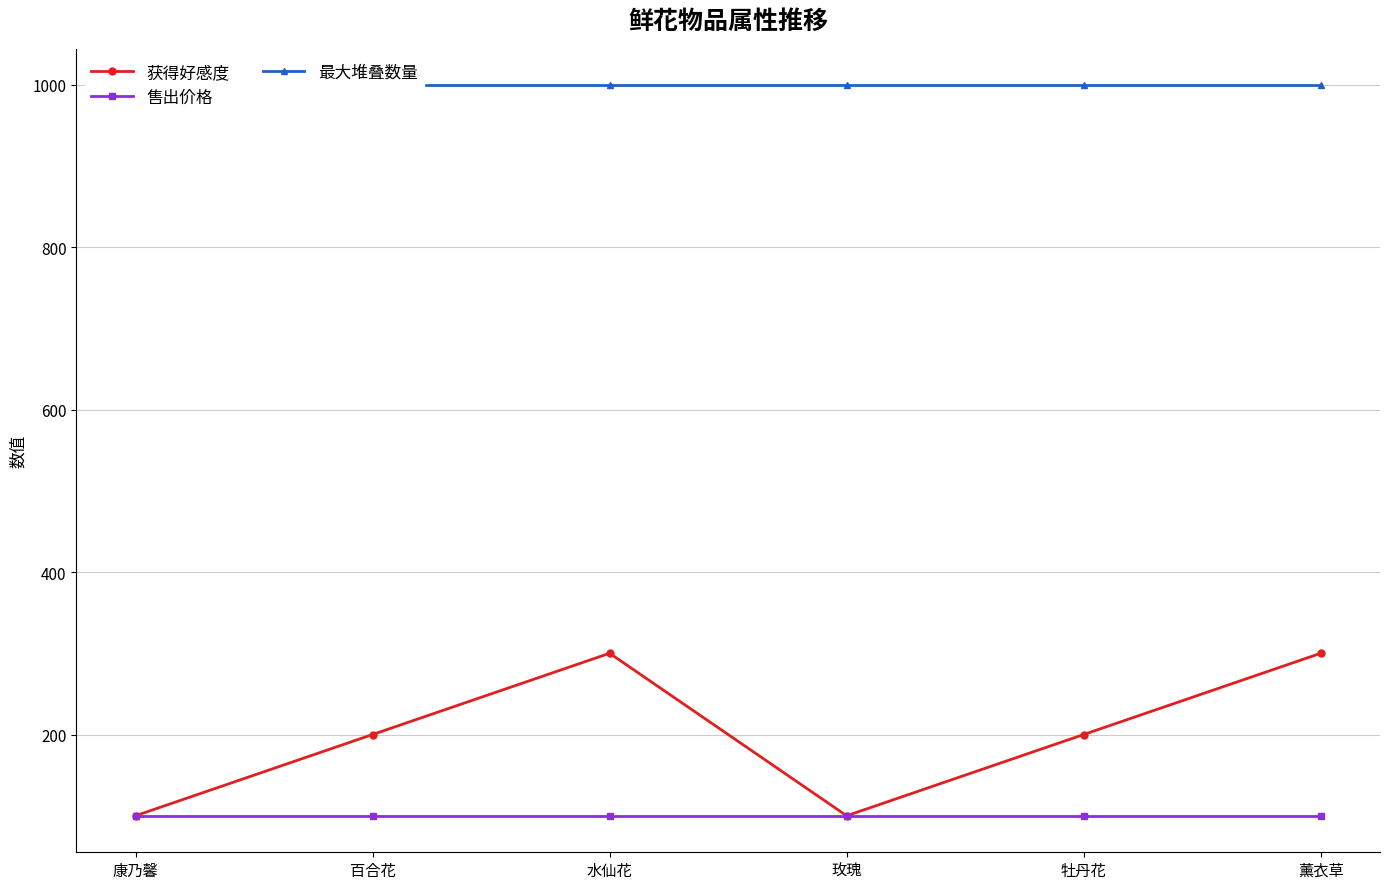

What is the smallest value displayed?

100